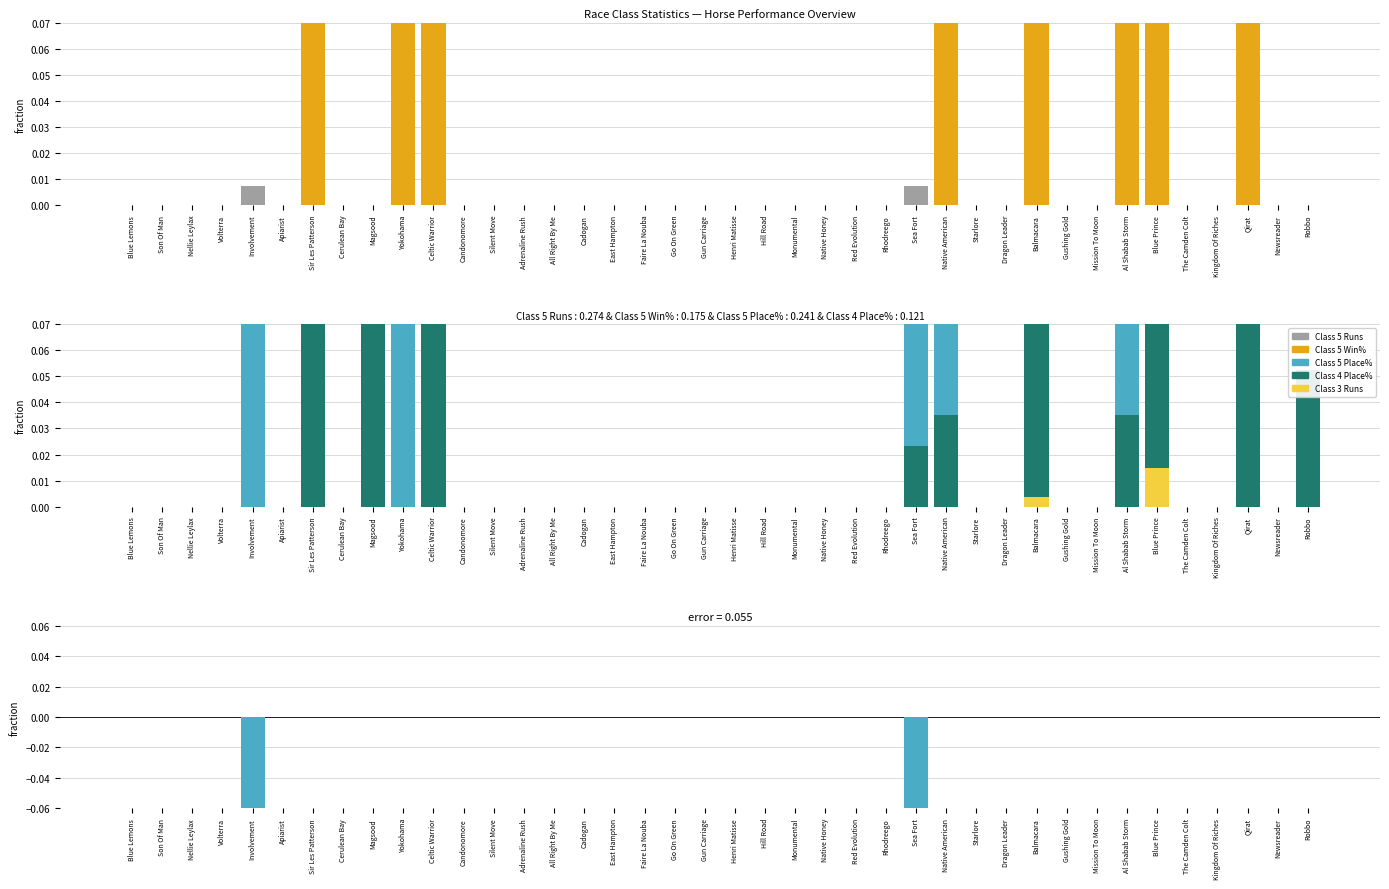

What is the label of the 9th bar from the left?

Magsood